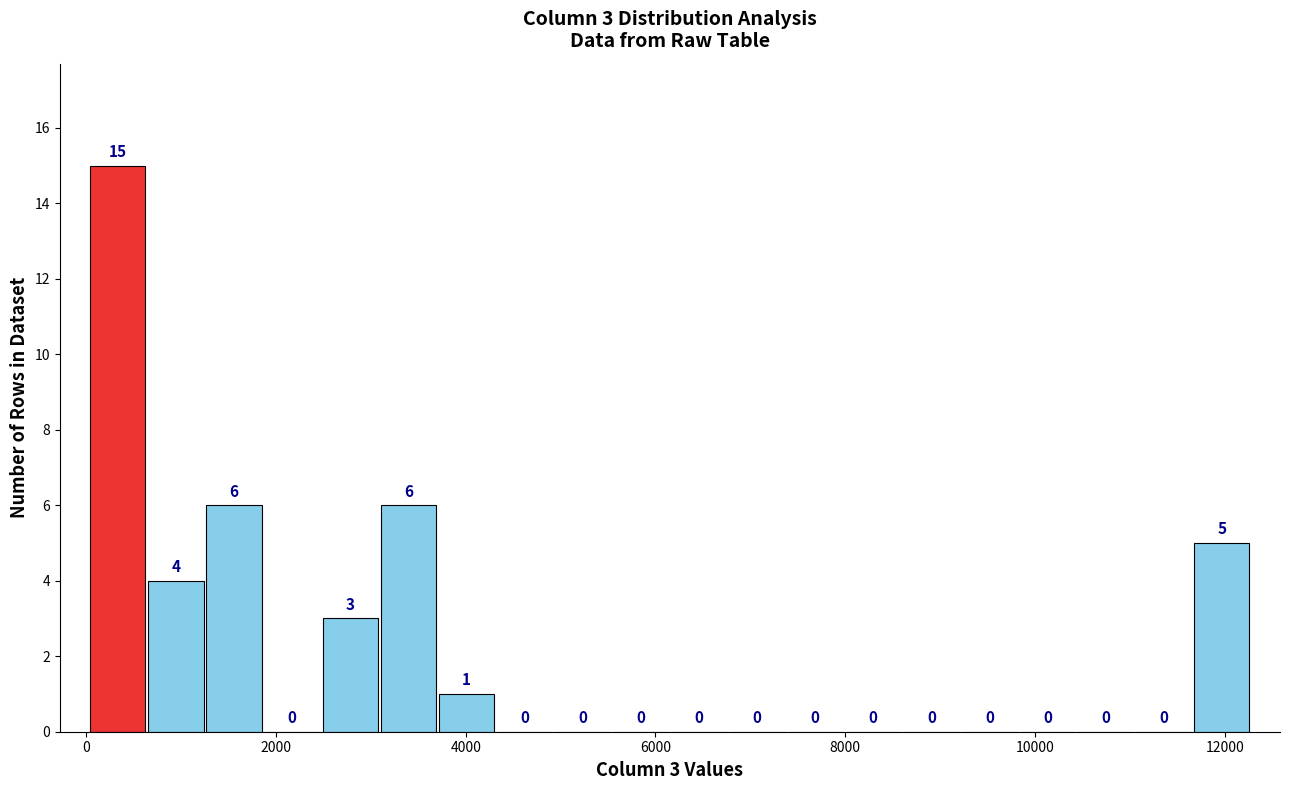

Read against the x-axis, roughly where is the centre of the tallest bar?

400